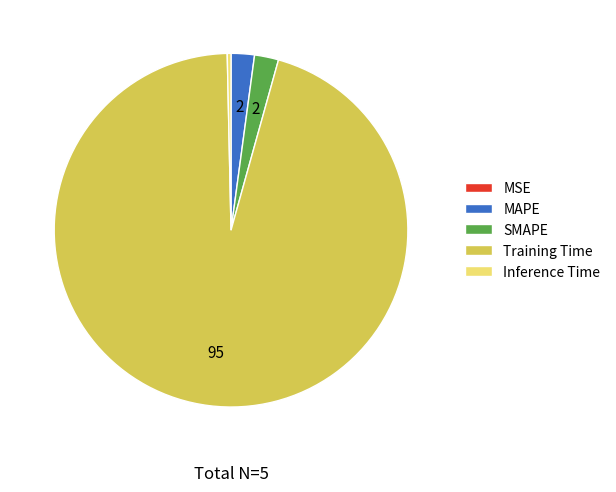

Which slice is the largest?

Training Time